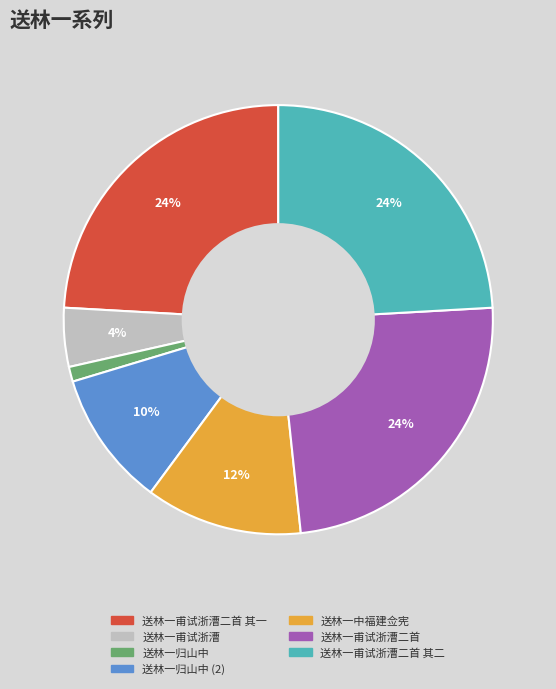

Is there a majority slice in this chart?

No